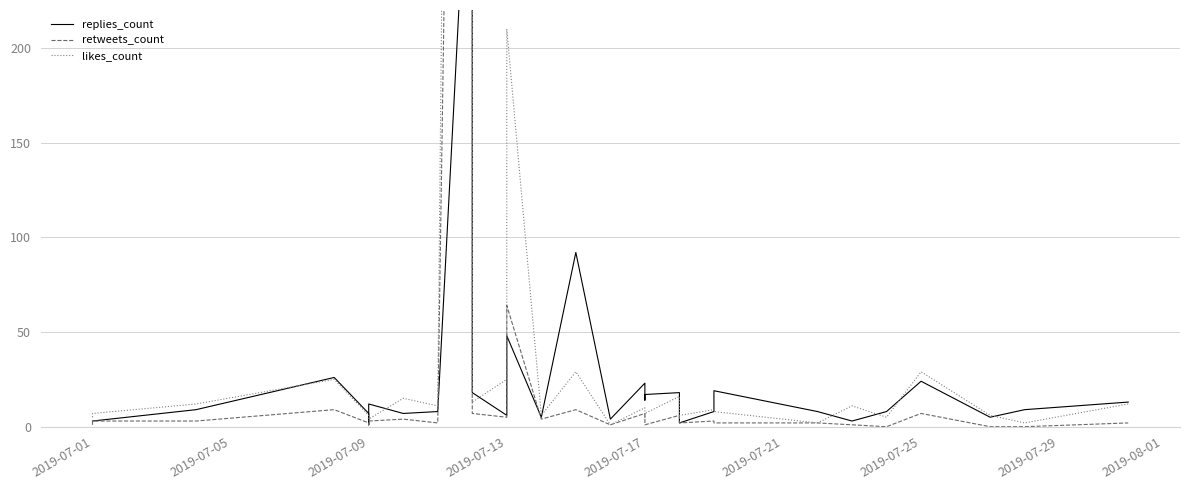

What is the value of the replies_count point at the 13th from the left?

48